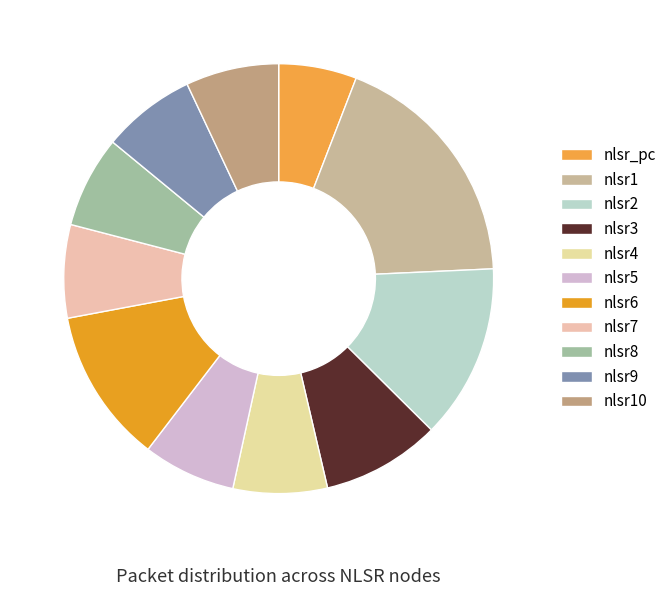

To the nearest percent, what is the difference between the nlsr_pc and nlsr7 slice percentages?

1%